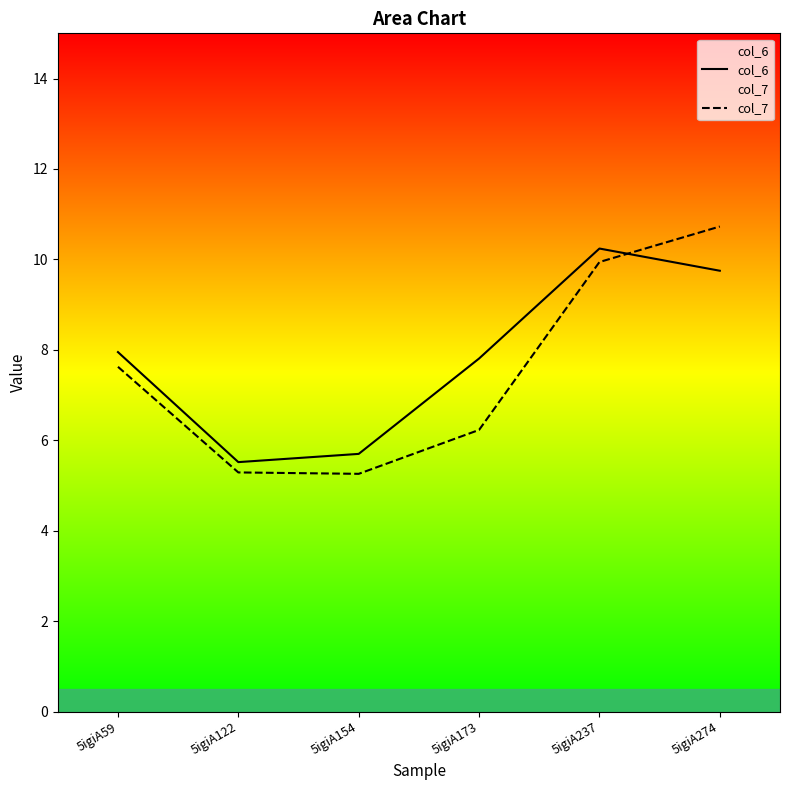

List the series in order of their overall mean, lowest first.

col_7, col_6